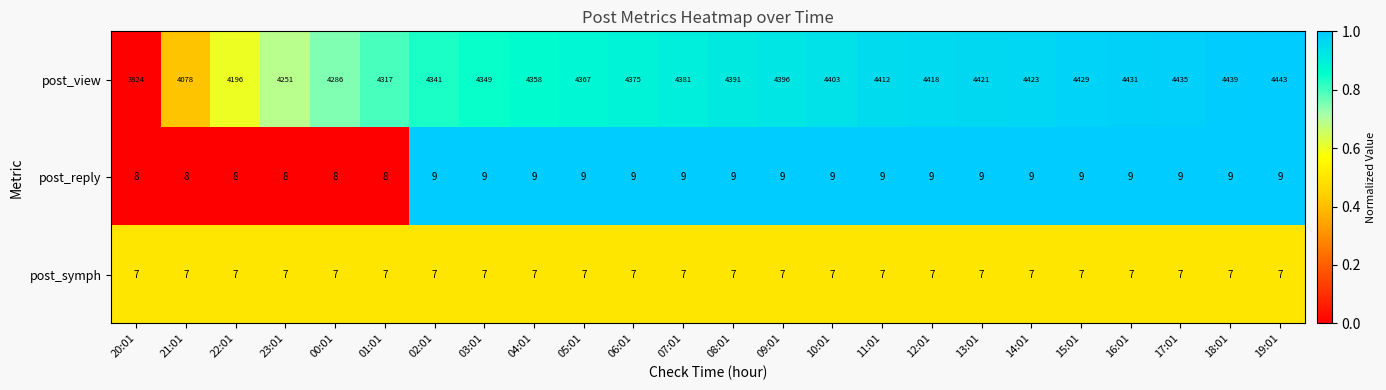

What value does the post_symph series have at 21:01?

7